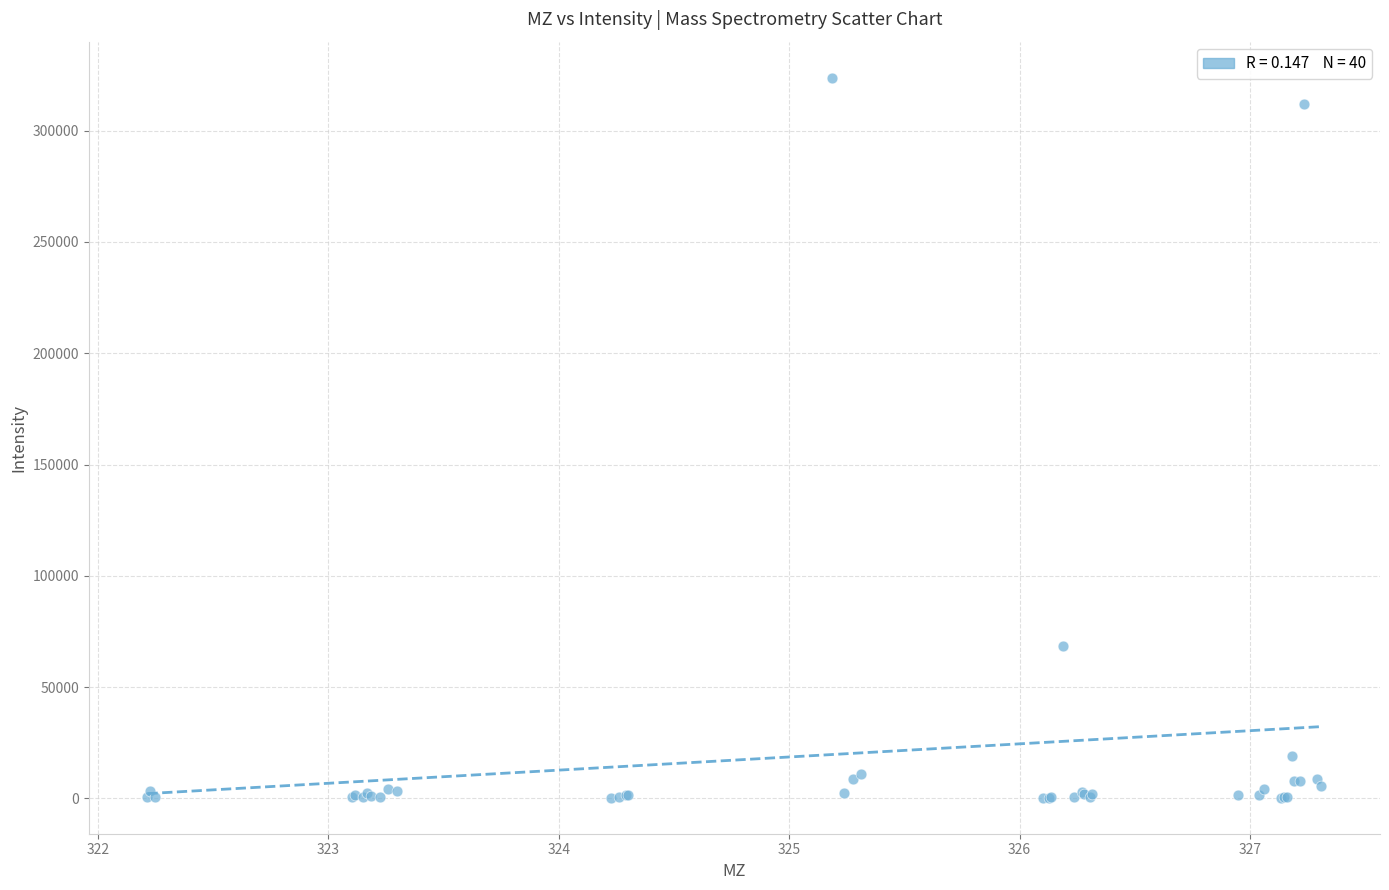

What Y value in the scatter plot is closest to 162052?

68292.6